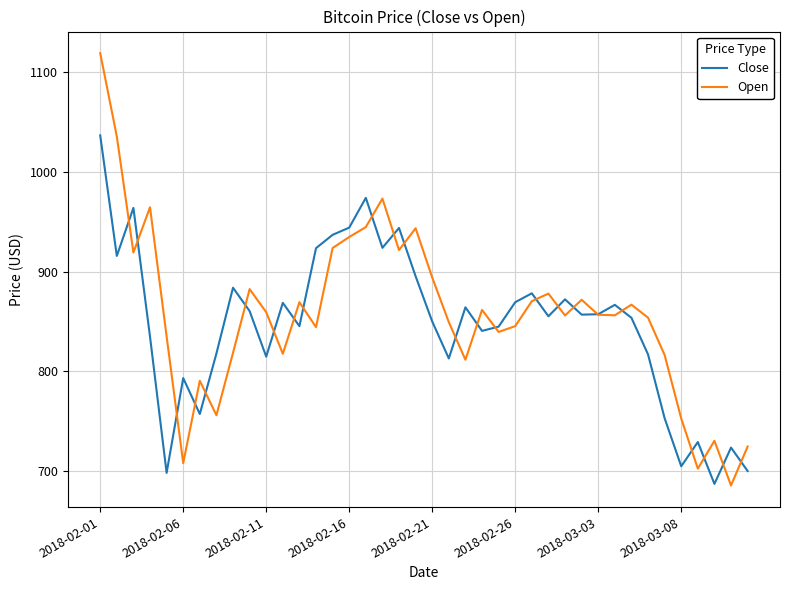

What is the highest value of the Open series?

1119.4